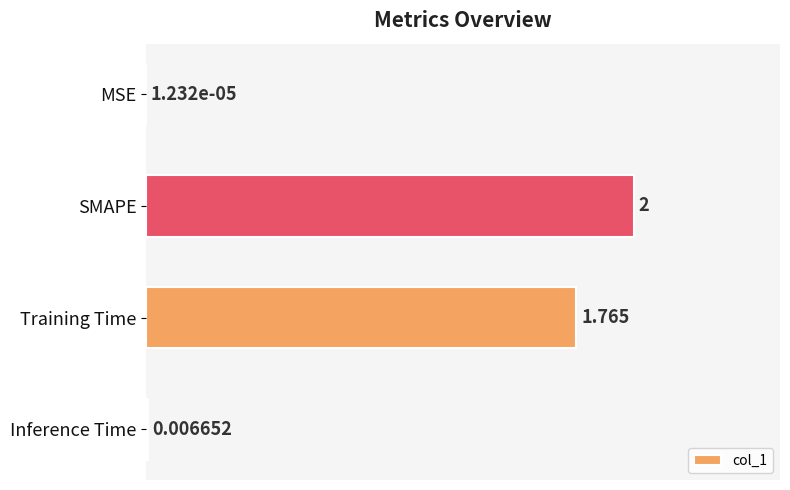

Which has a higher value, SMAPE or MSE?

SMAPE